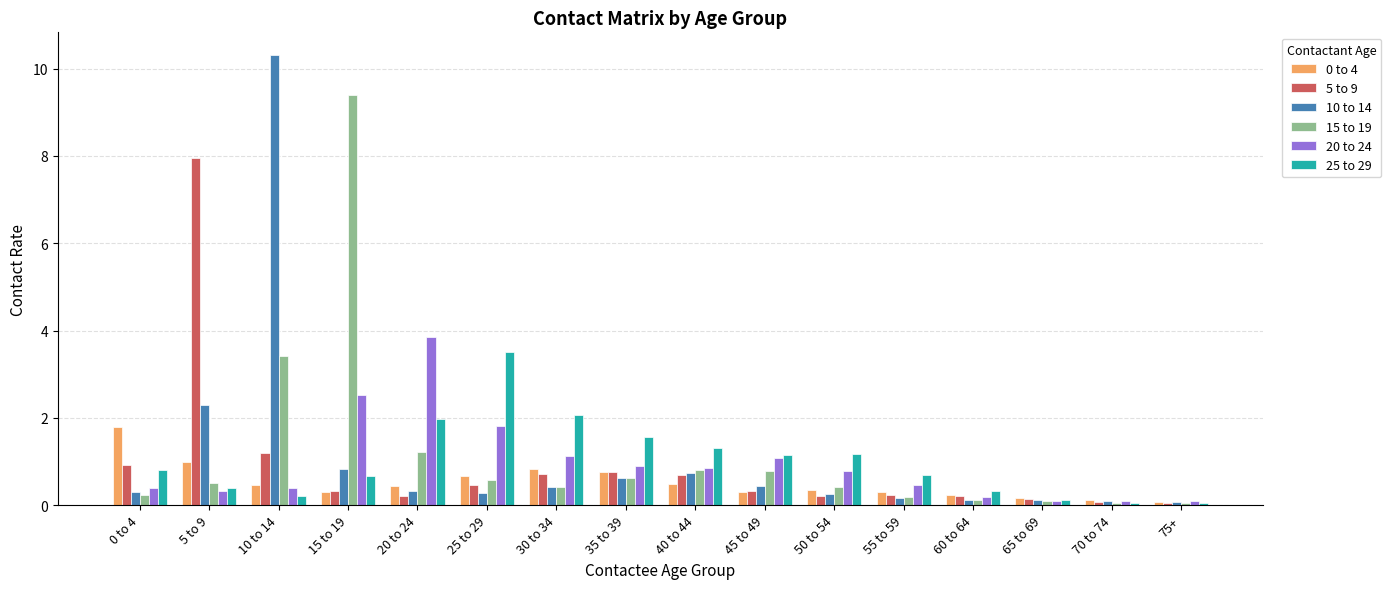

Which series has the largest range (max minus min)?

10 to 14